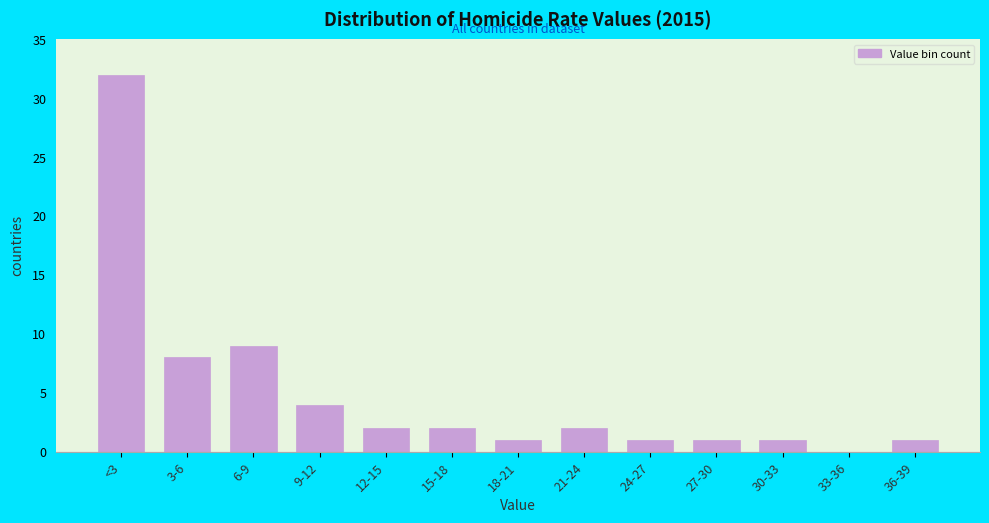

Reading right to left, extract all data points from this chart.

36-39=1	33-36=0	30-33=1	27-30=1	24-27=1	21-24=2	18-21=1	15-18=2	12-15=2	9-12=4	6-9=9	3-6=8	<3=32